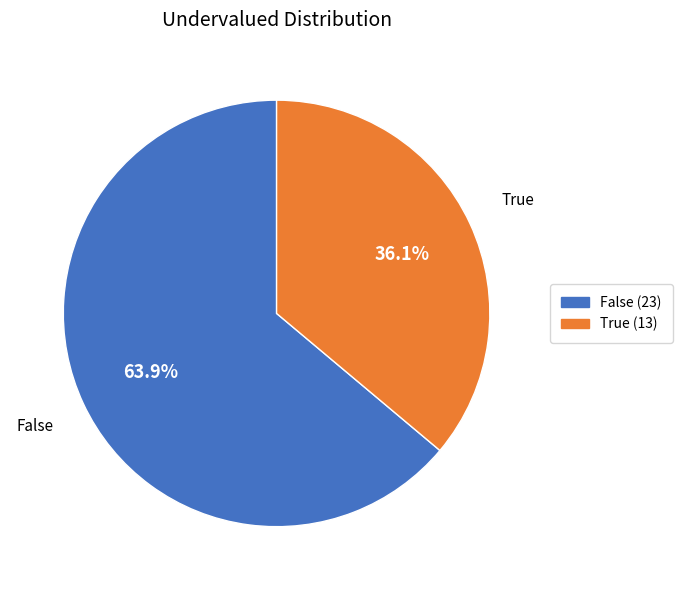

To the nearest percent, what is the difference between the False and True slice percentages?

28%